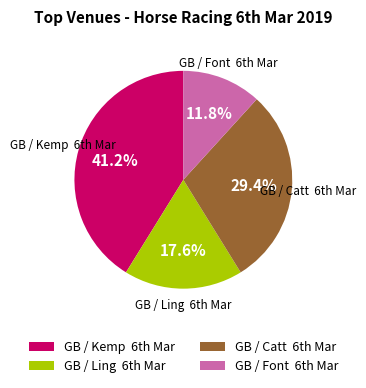

To the nearest percent, what is the difference between the largest and smallest slice percentages?

29%